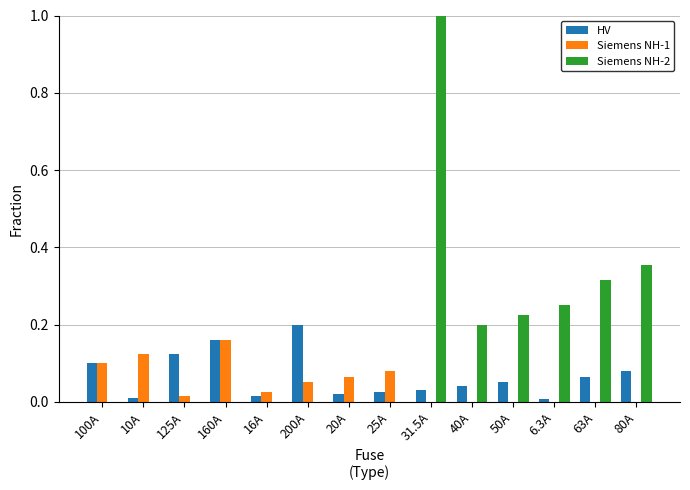

Between 100A and 80A, which series saw the biggest shift?

Siemens NH-2